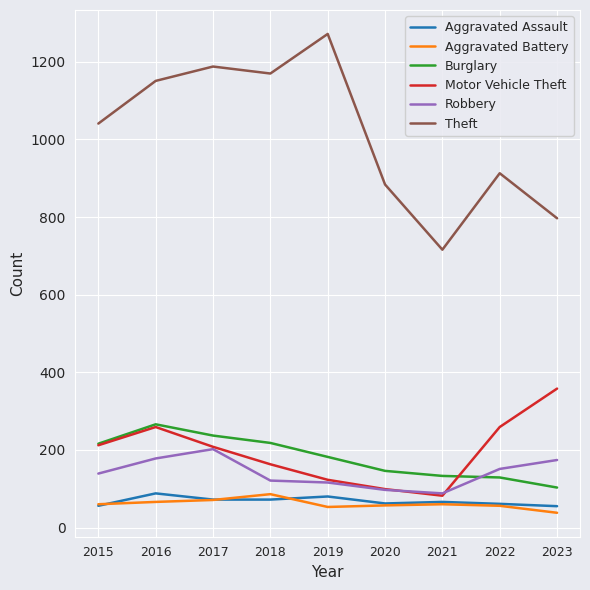

The Aggravated Assault series shows 62 at 2020. True or false?

True